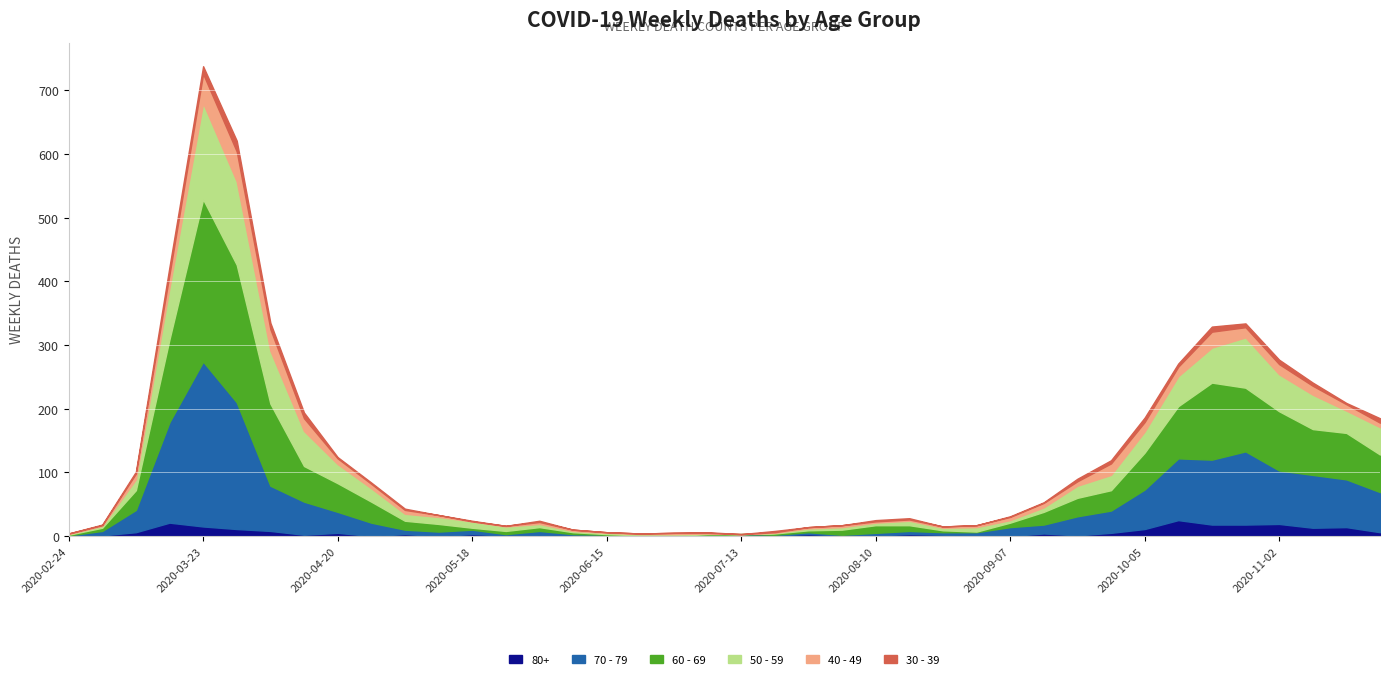

Is the value of 40 - 49 at 2020-08-10 greater than the value of 50 - 59 at 2020-11-02?

No